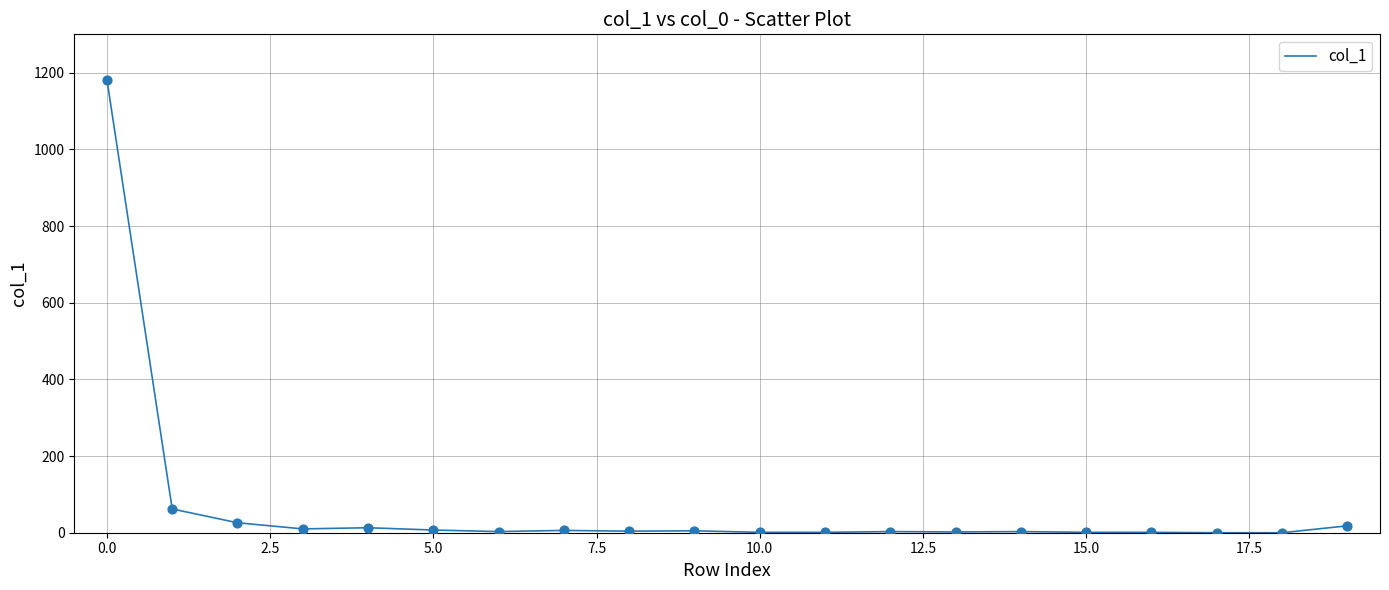

What is the greatest value displayed?

1182